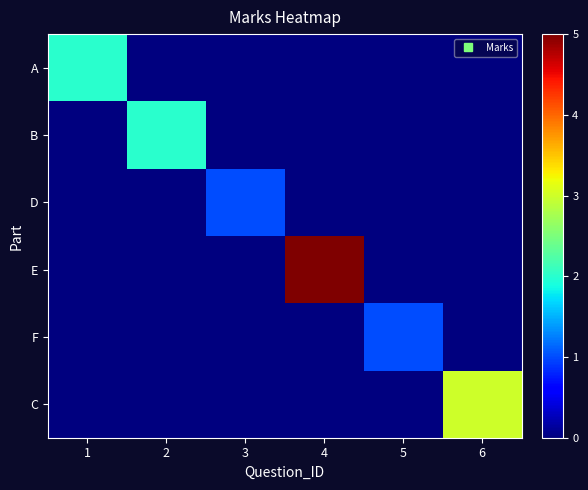

Reading left to right, transcribe all the data shown in this chart.

A: 1=2	2=0	3=0	4=0	5=0	6=0
B: 1=0	2=2	3=0	4=0	5=0	6=0
D: 1=0	2=0	3=1	4=0	5=0	6=0
E: 1=0	2=0	3=0	4=5	5=0	6=0
F: 1=0	2=0	3=0	4=0	5=1	6=0
C: 1=0	2=0	3=0	4=0	5=0	6=3